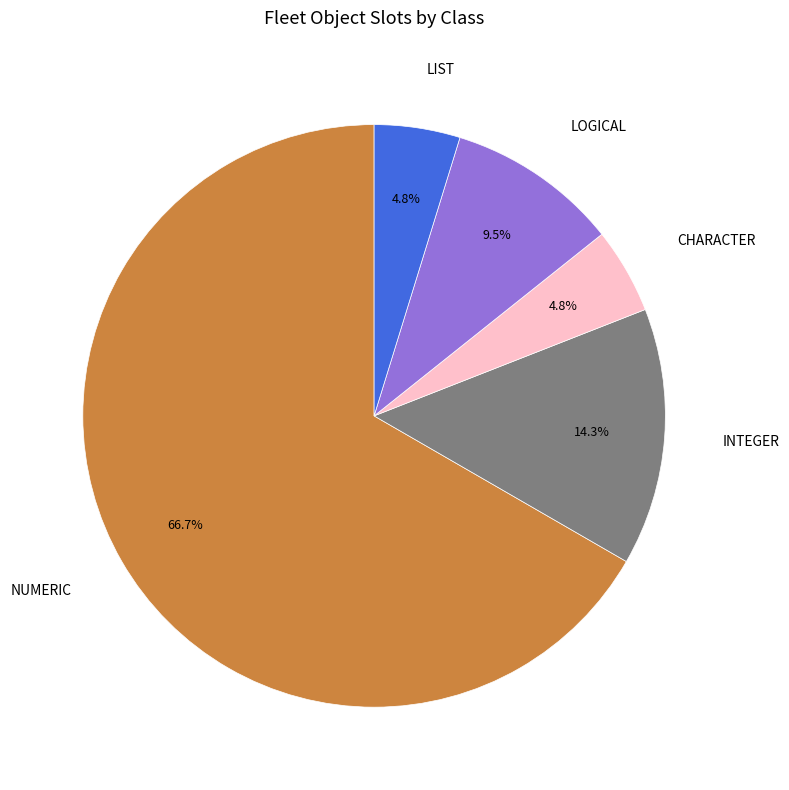

Is there any slice that represents more than half of the pie?

Yes